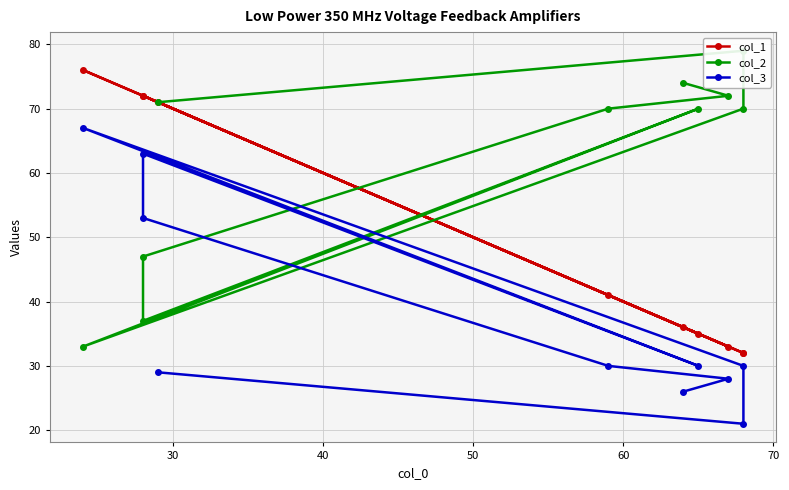

Count the number of categories in the chart.

10